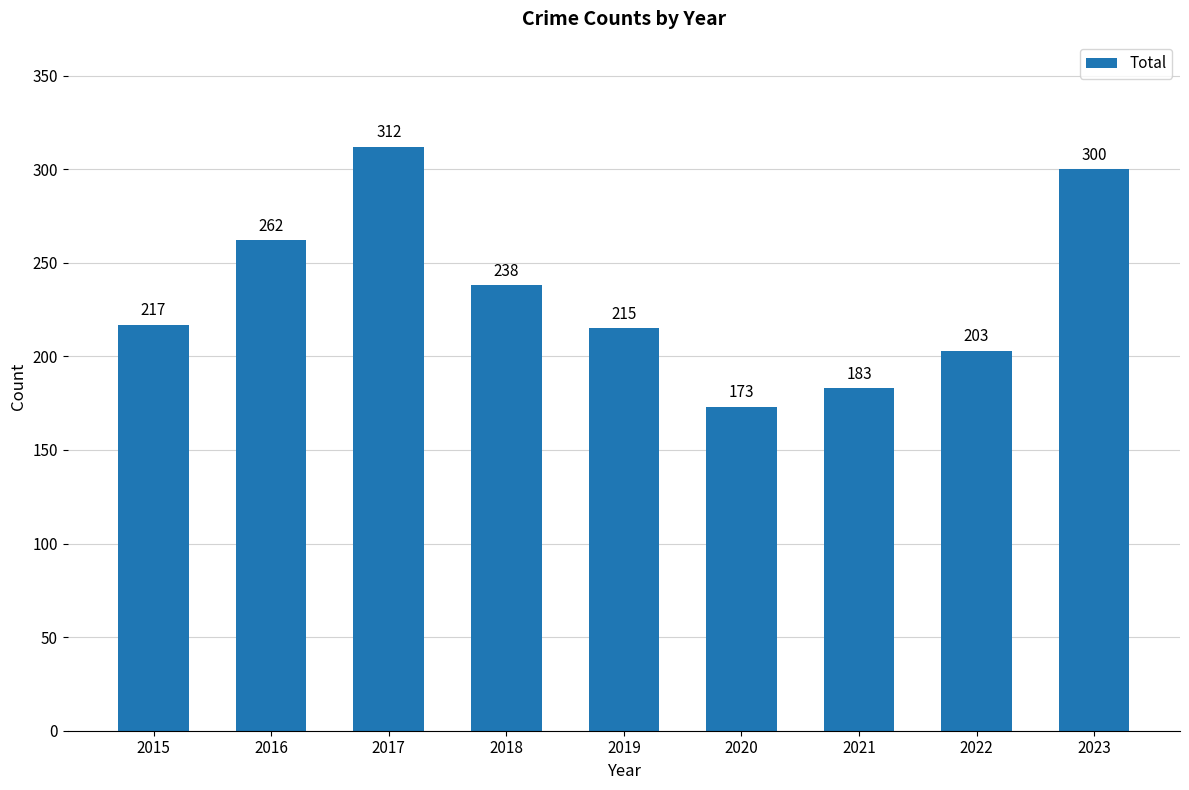

How many data points are less than 217?

4